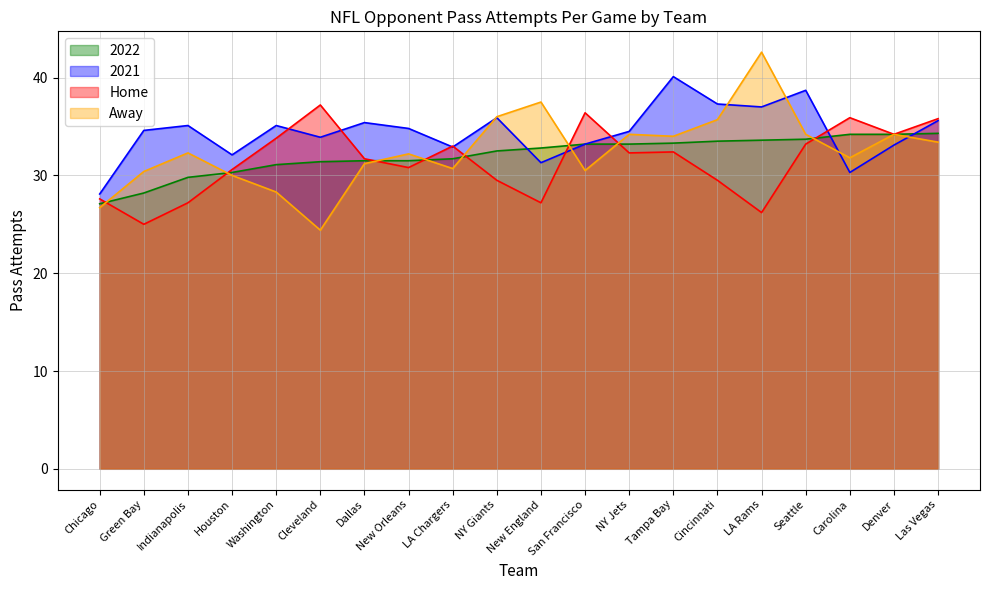

Is it true that Home equals 13.8 at NY Giants?

False